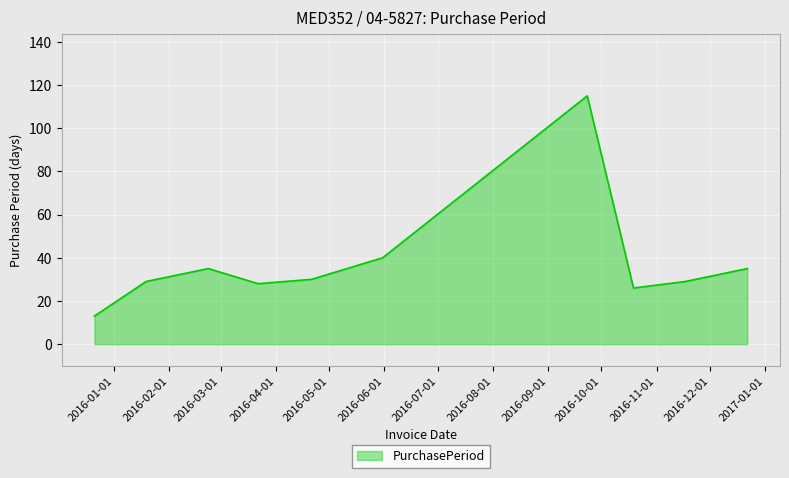

What is the greatest value displayed?

115